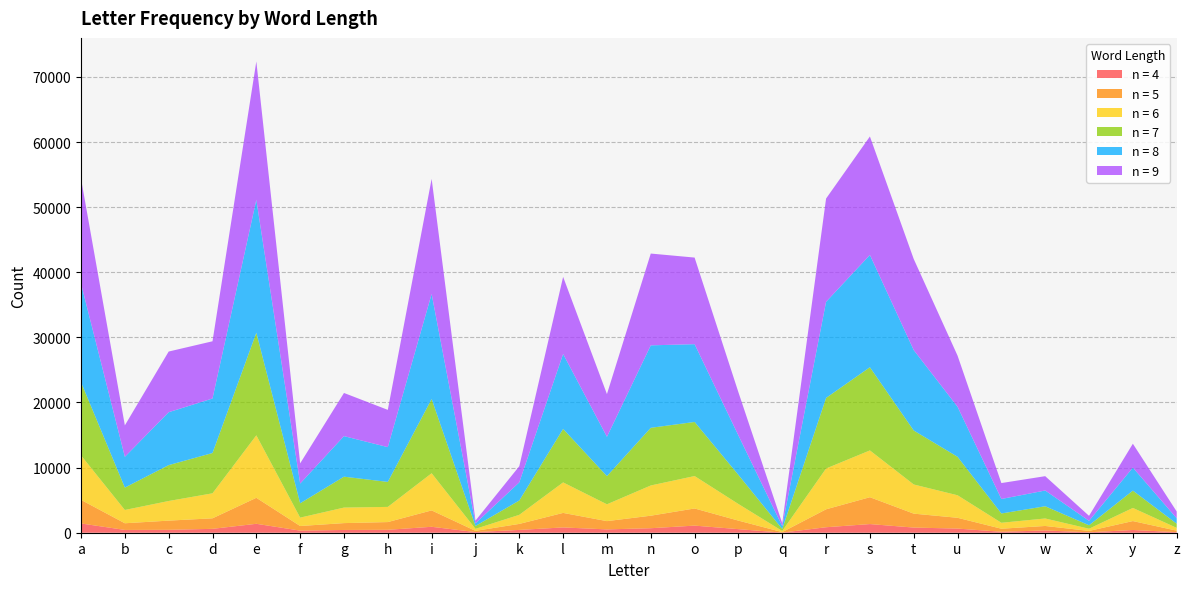

Reading left to right, transcribe all the data shown in this chart.

n = 4: 1424	429	446	596	1370	324	424	448	911	102	430	812	511	692	1092	549	17	843	1329	792	636	149	348	67	418	88
n = 5: 3620	1023	1412	1617	3993	708	1052	1188	2516	184	924	2231	1270	1922	2632	1310	79	2753	4124	2139	1657	465	689	209	1372	227
n = 6: 6829	2042	3014	3840	9594	1286	2386	2331	5707	310	1395	4685	2585	4642	4981	2552	171	6268	7186	4478	3459	913	1151	337	2017	431
n = 7: 11240	3437	5511	6189	15756	2204	4745	3838	11403	437	2201	8213	4328	8856	8306	4469	308	10838	12774	8291	5907	1430	1877	531	2658	642
n = 8: 15141	4725	8122	8370	20410	3030	6227	5340	16127	405	2784	11508	6038	12664	11946	6052	434	14758	17242	12345	7684	2223	2418	683	3534	830
n = 9: 16124	4830	9320	8788	21251	3099	6628	5723	17678	416	2483	11843	6559	14097	13299	6637	450	15861	18197	13990	7852	2446	2202	767	3668	1040